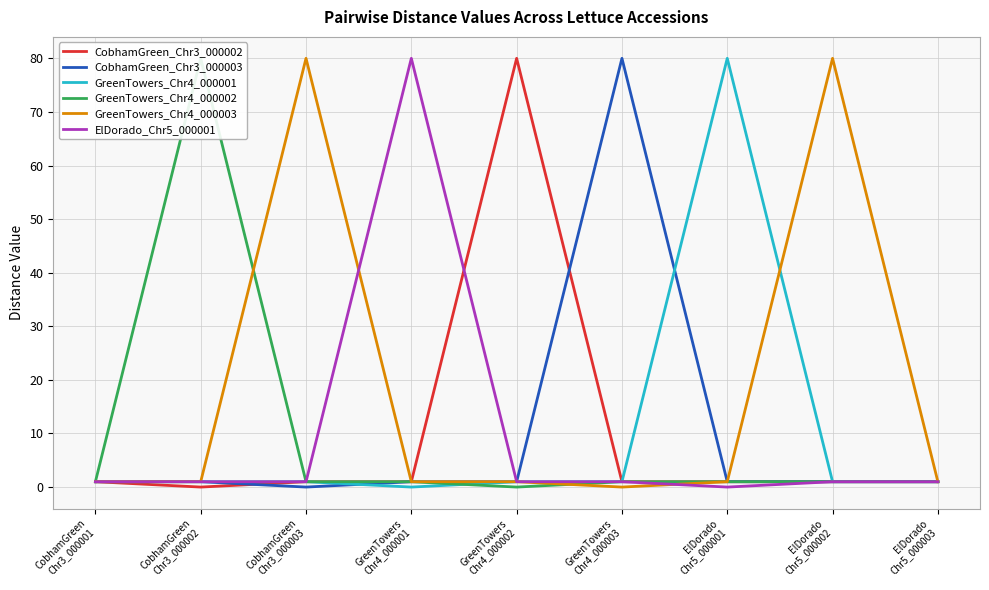

At which category does CobhamGreen_Chr3_000003 reach its first local valley?

CobhamGreen
Chr3_000003